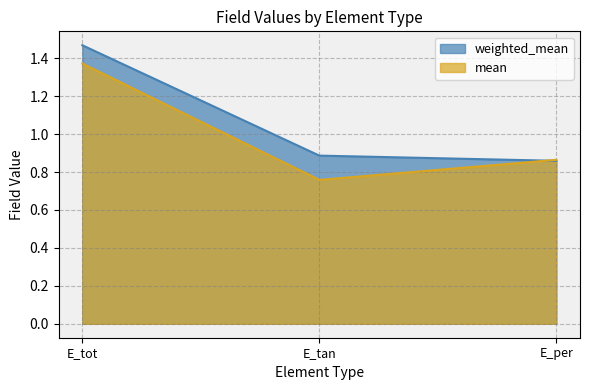

At which label does weighted_mean reach its peak?

E_tot